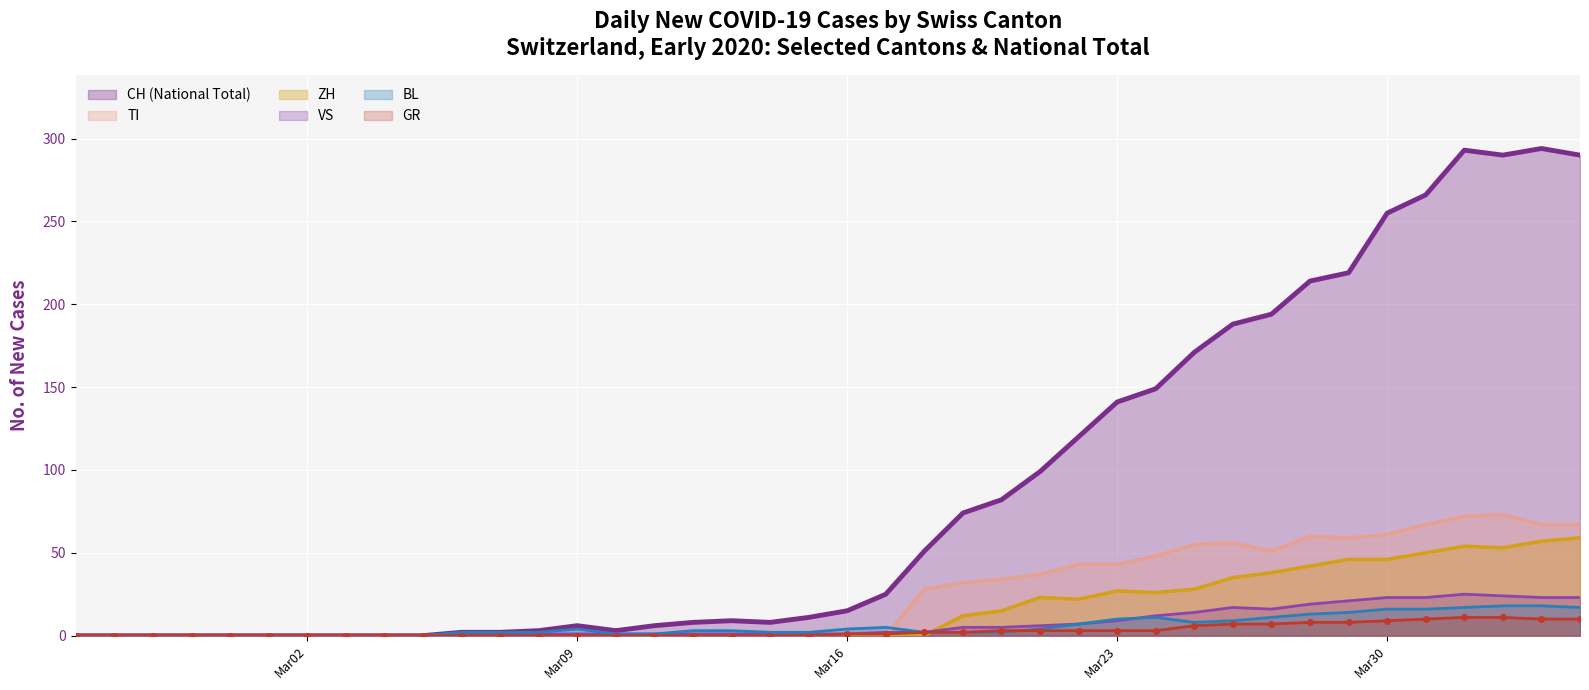

What is the value of the GR point at the 38th from the left?

11